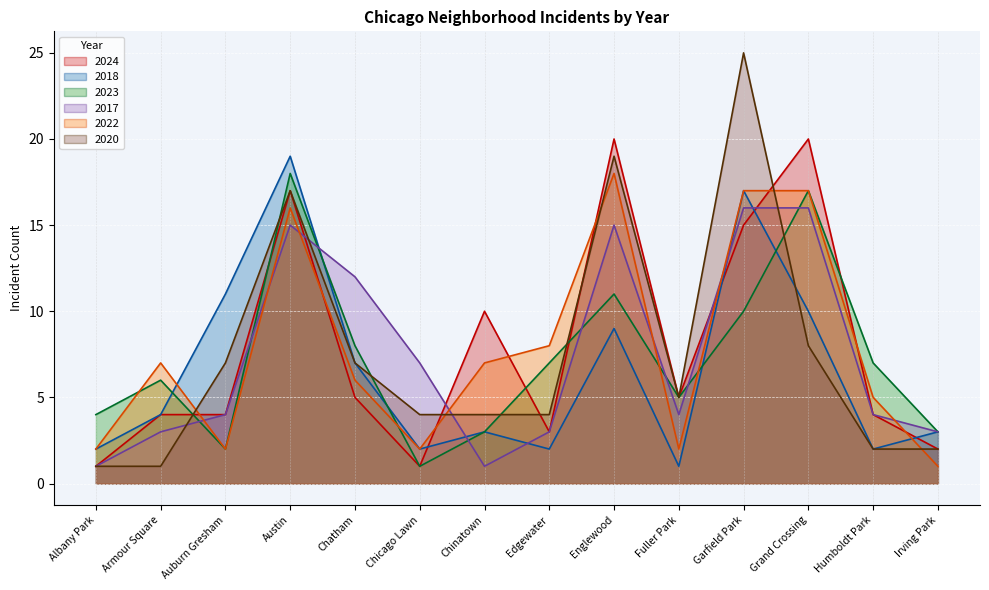

At which category does the chart reach its peak across all series?

Garfield Park